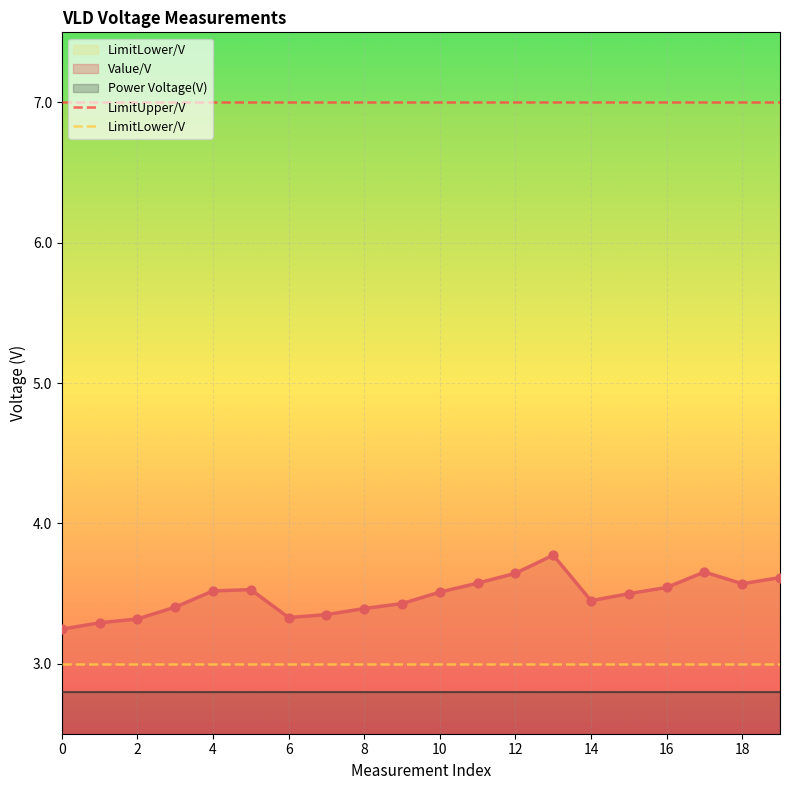

Which series contains the lowest Y value?

Power Voltage(V)